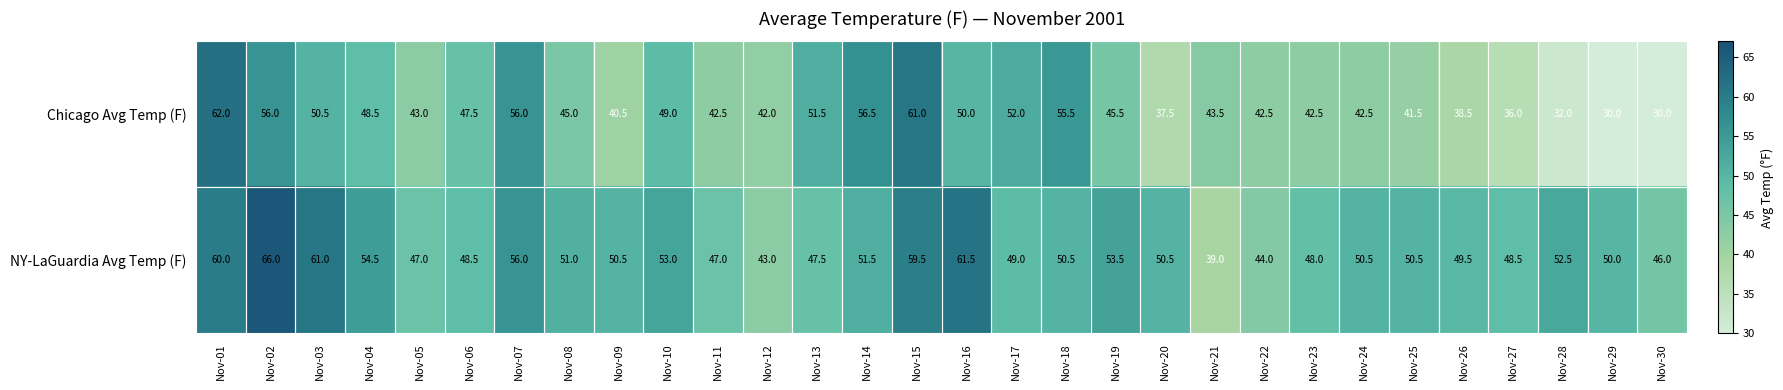

How many data points does each series have?

30